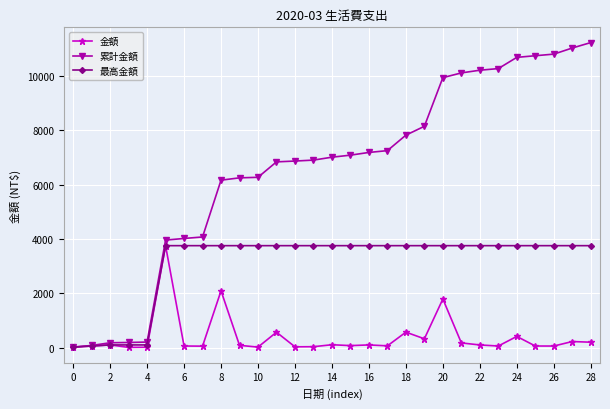

What is the minimum value for 金額?

10